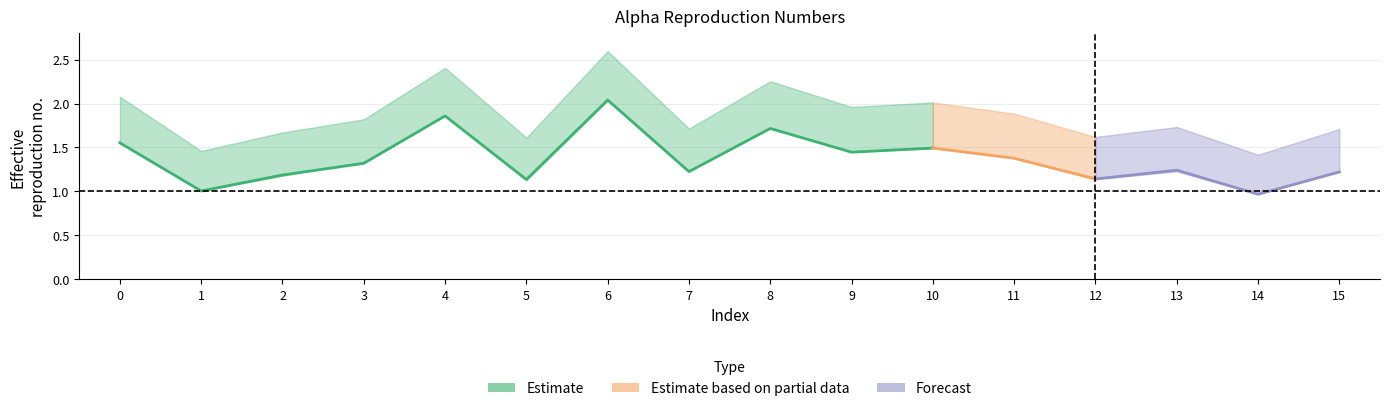

What is the lowest value of the alpha_r_vals series?

1.0